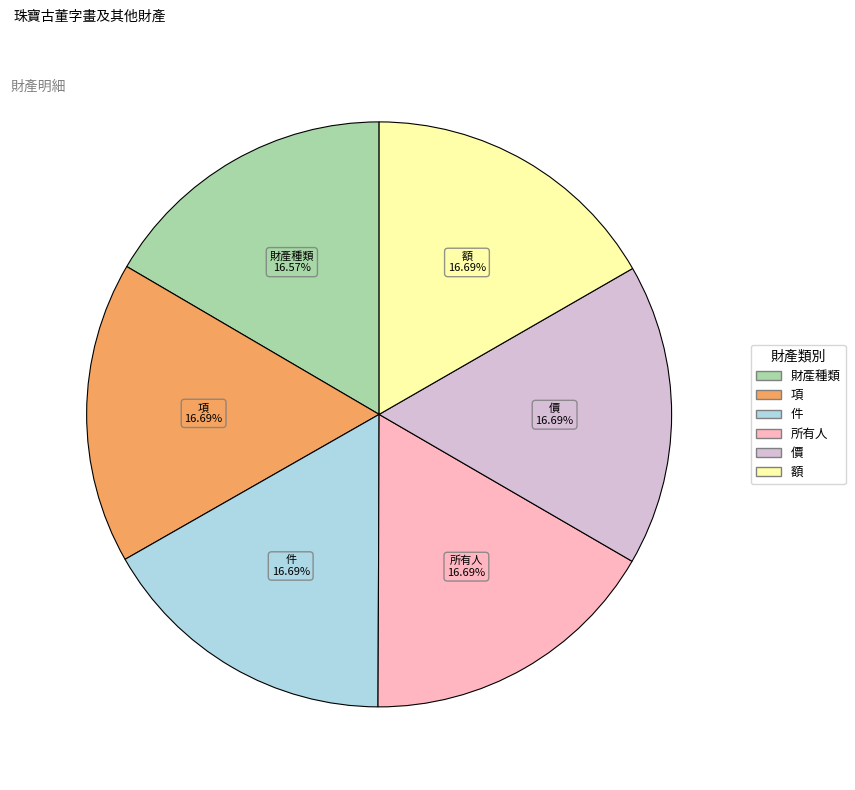

How many segments does this pie chart have?

6